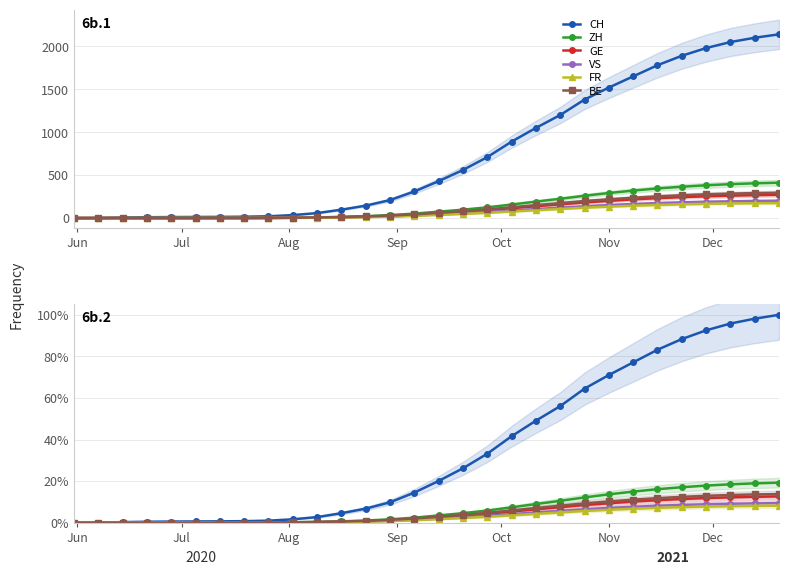

True or false: CH and BE intersect in this chart.

False